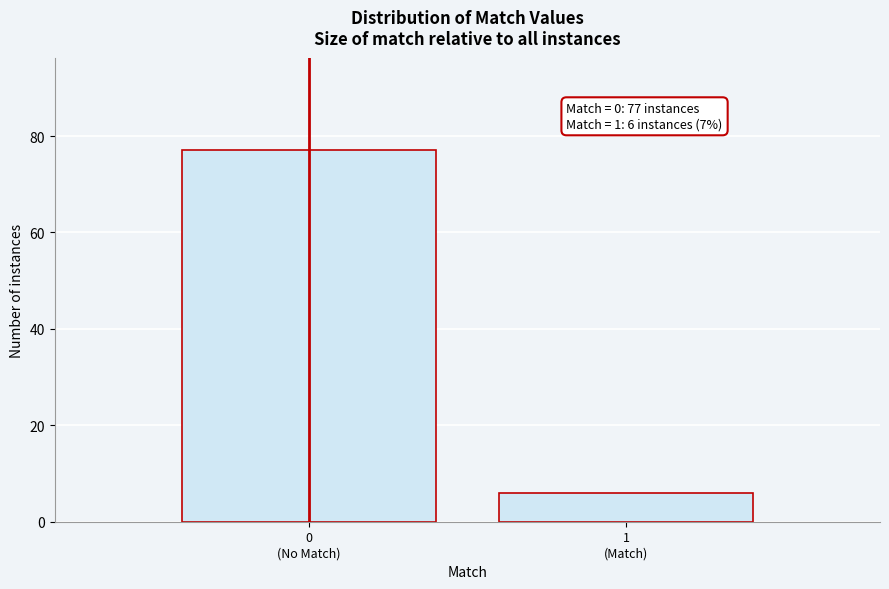

Reading left to right, transcribe all the data shown in this chart.

77	6